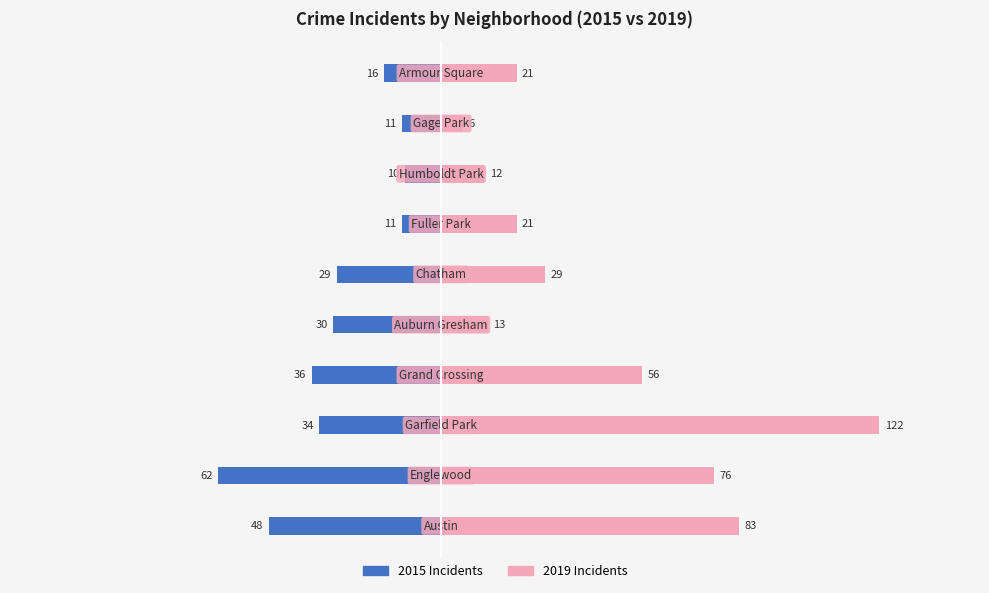

What is the minimum value for 2015?

10